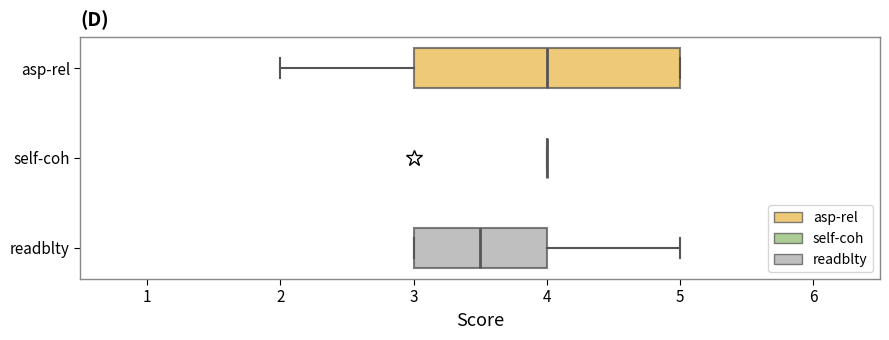

Reading bottom to top, transcribe this box plot: for each box, give where its median line is, the range the box spans, and where its two whiskers end, as read against the x-axis. The values are not printed on the chart, so give them approximately, as read against the axis.

readblty: median 3.5, box 3.0 to 4.0, whiskers 3.0 to 5.0
self-coh: box collapsed to a line at 4.0, whiskers 4.0 to 4.0
asp-rel: median 4.0, box 3.0 to 5.0, whiskers 2.0 to 5.0